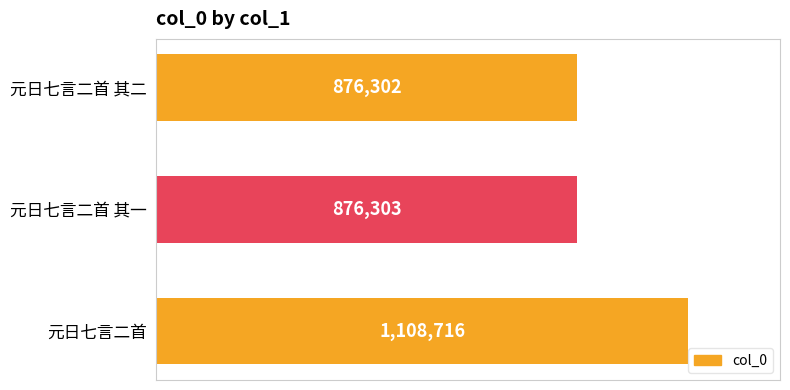

Where is the data nearest to the value 992509?

元日七言二首 其一